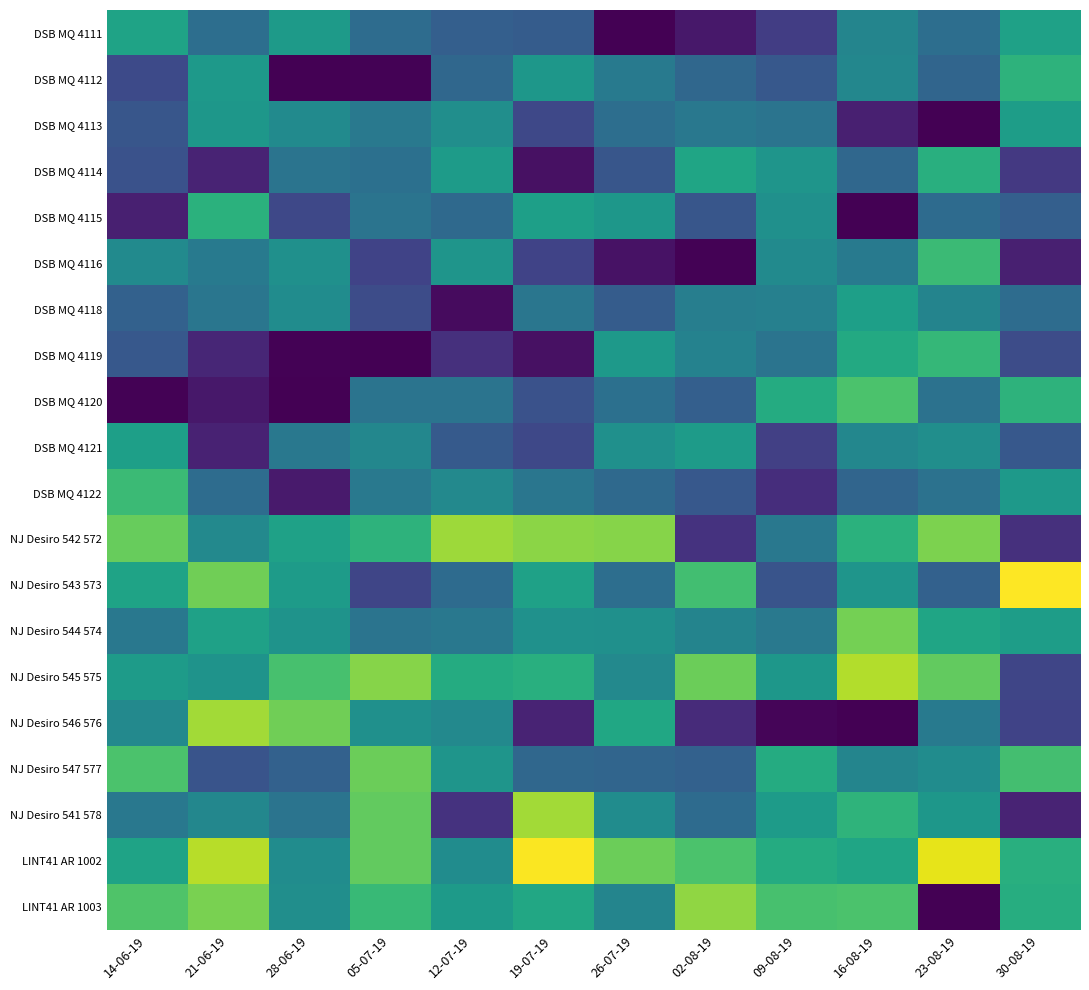

What is the maximum value shown in the chart?

138